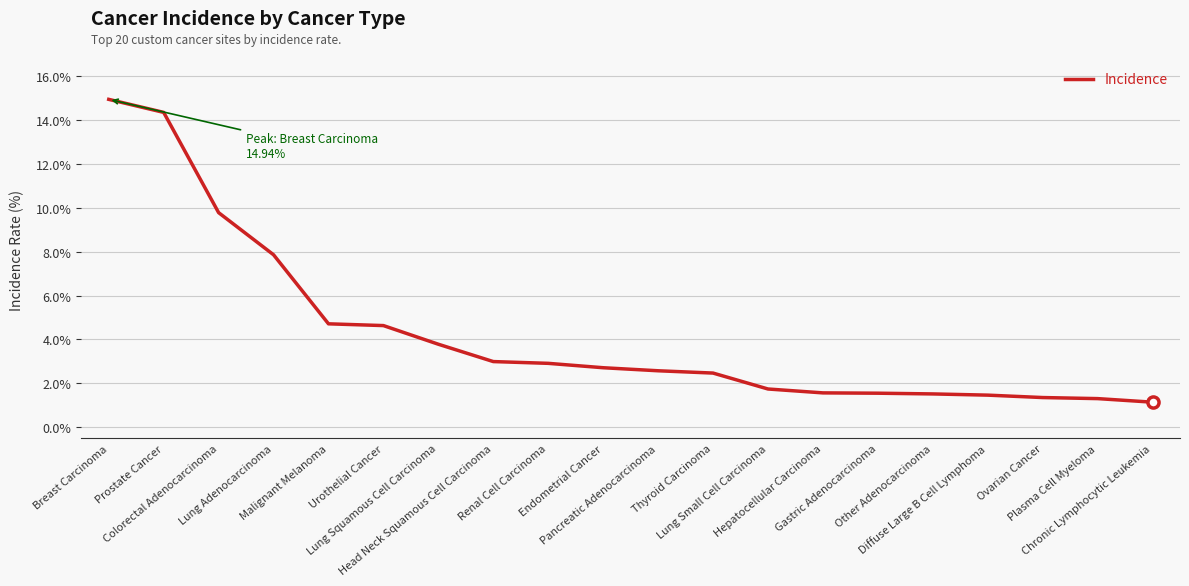

What is the greatest value displayed?

14.9